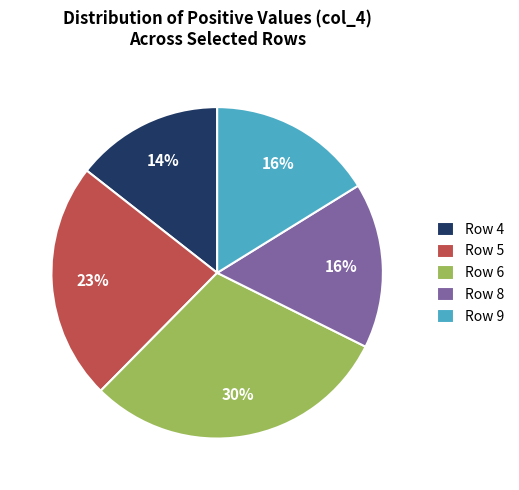

How many segments does this pie chart have?

5